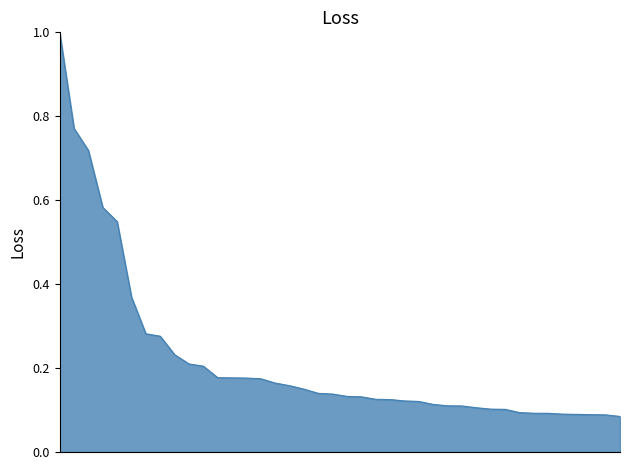

What is the greatest value displayed?

1.0